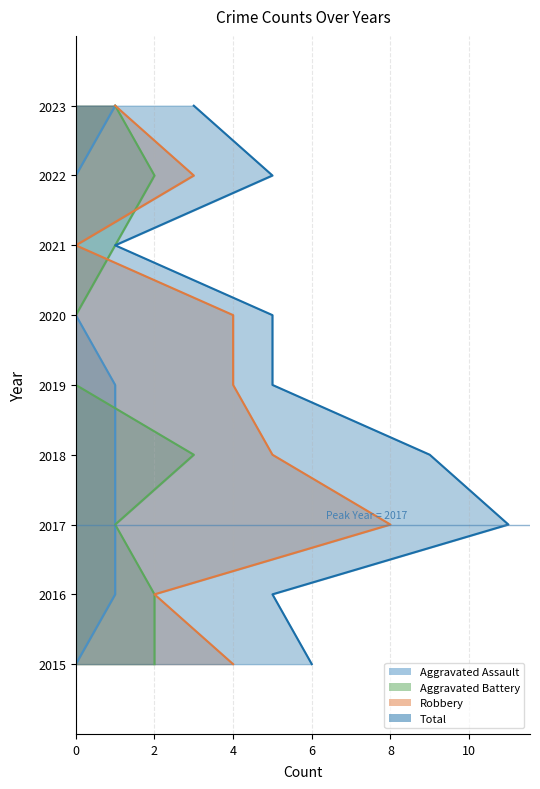

The value of Aggravated Battery at 2018 is 5. True or false?

False